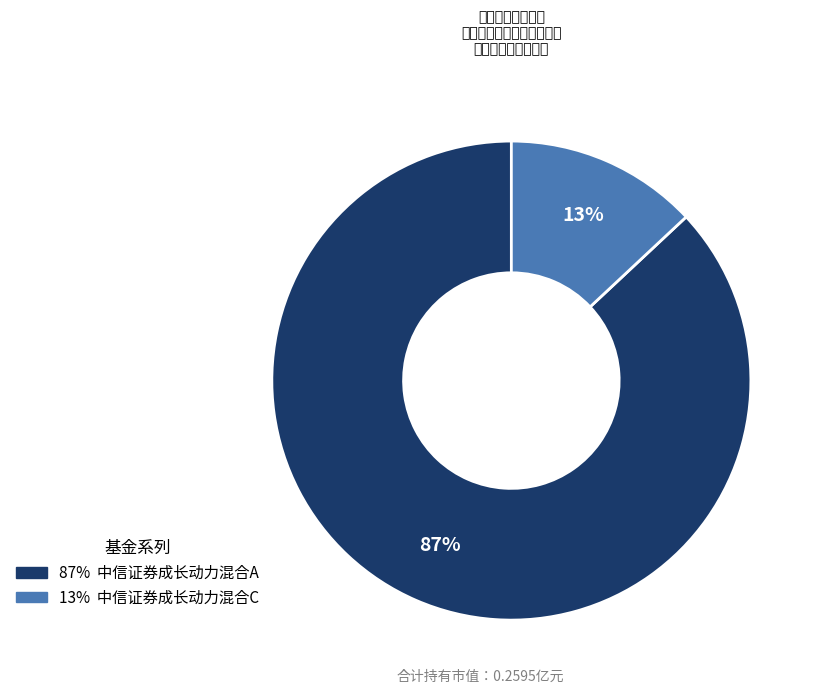

Is there any slice that represents more than half of the pie?

Yes